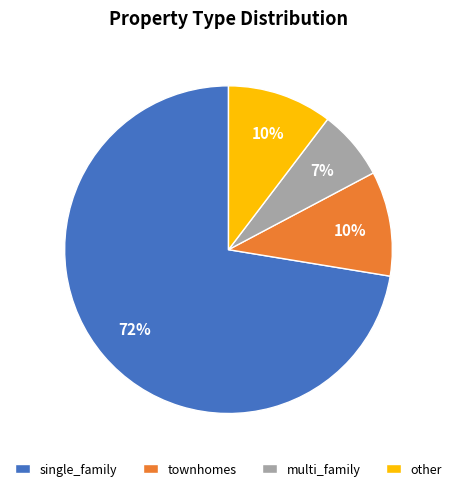

What is the ratio of the value at multi_family to the value at other?

0.7